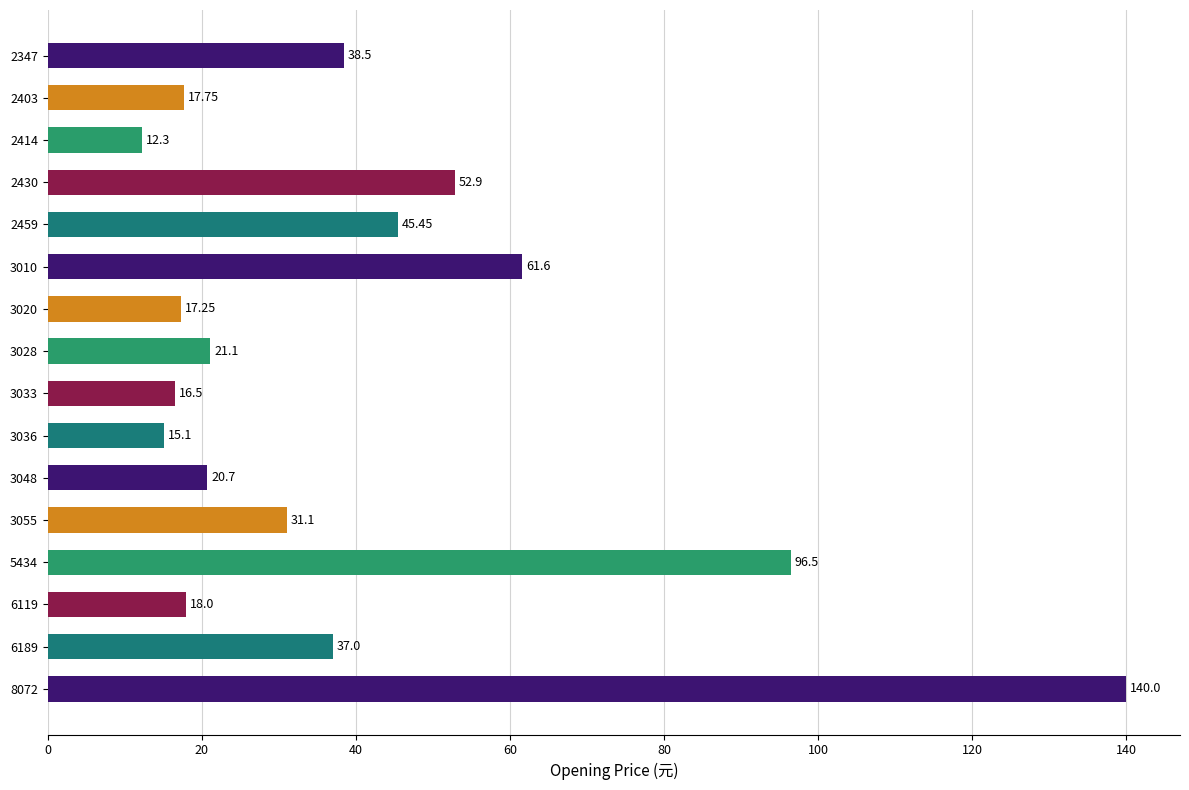

Rank the categories by value from highest to lowest.

8072, 5434, 3010, 2430, 2459, 2347, 6189, 3055, 3028, 3048, 6119, 2403, 3020, 3033, 3036, 2414